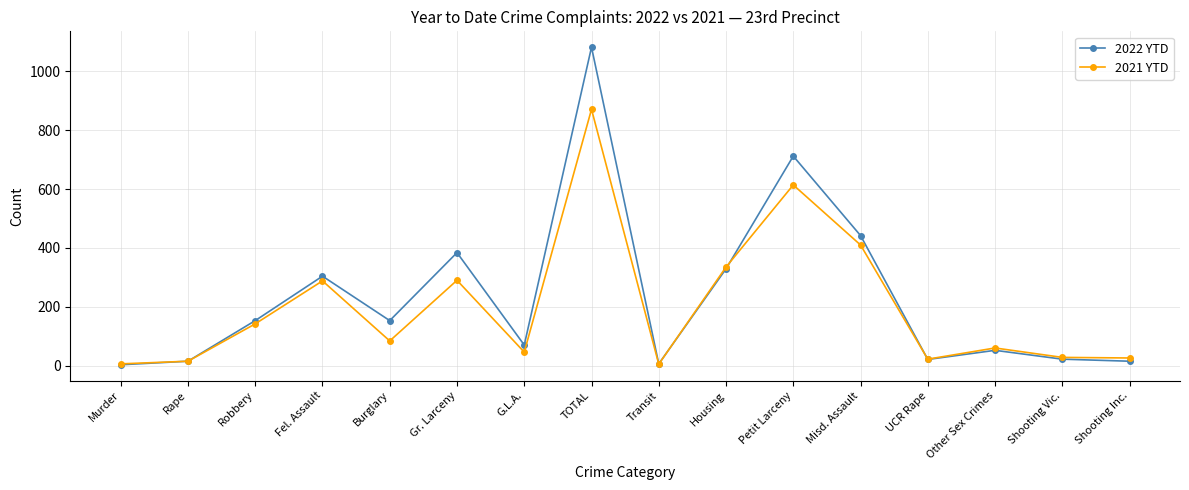

True or false: 2022 YTD has a value of 3 at Murder.

True